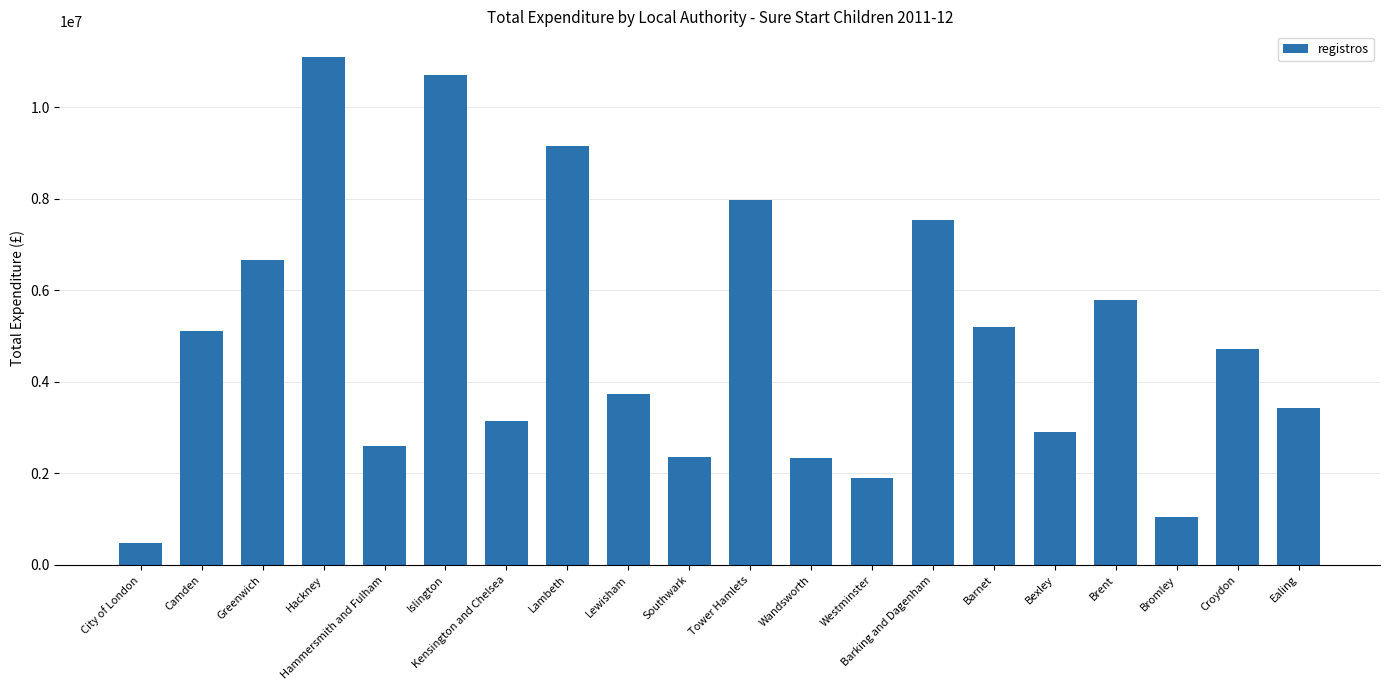

What is the sum of the values at Bexley and Lambeth?

12079963